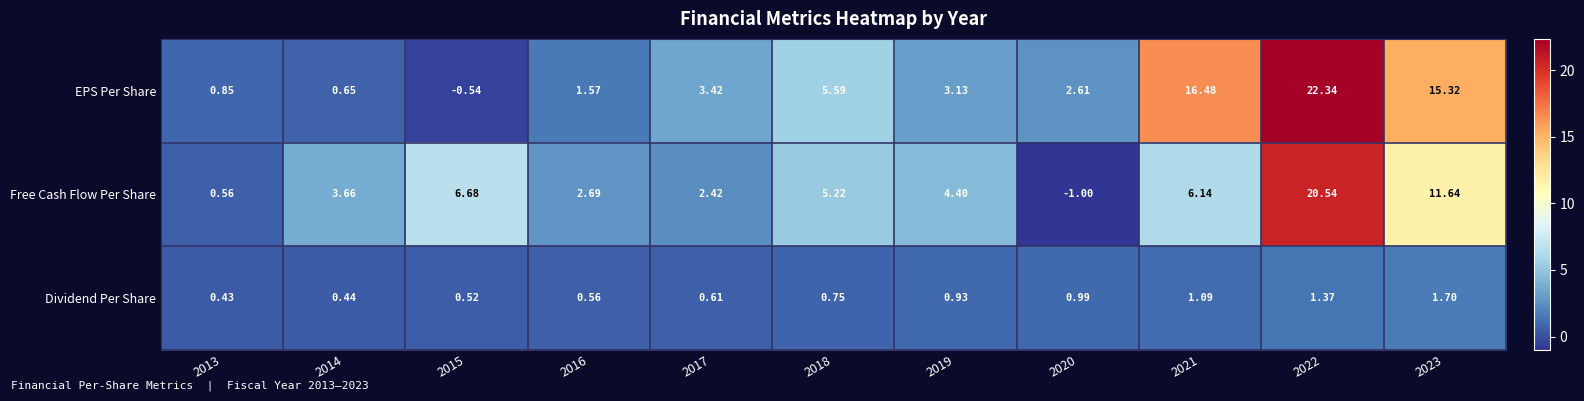

What is the smallest value displayed?

-1.0